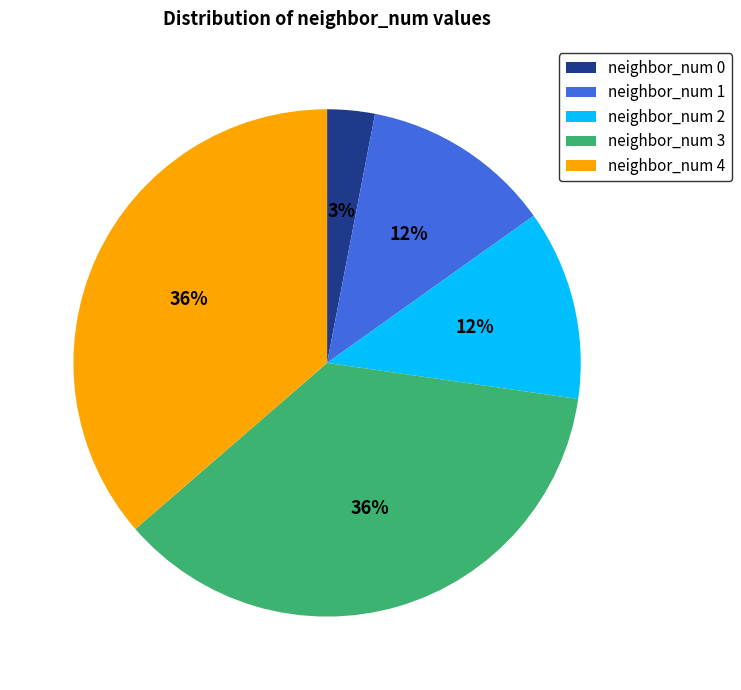

What is the smallest slice in the pie chart?

neighbor_num 0